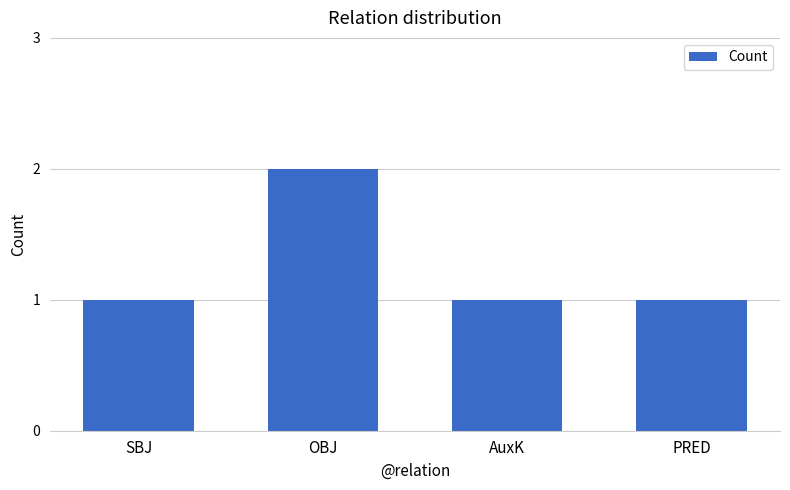

Are the bars horizontal?

No